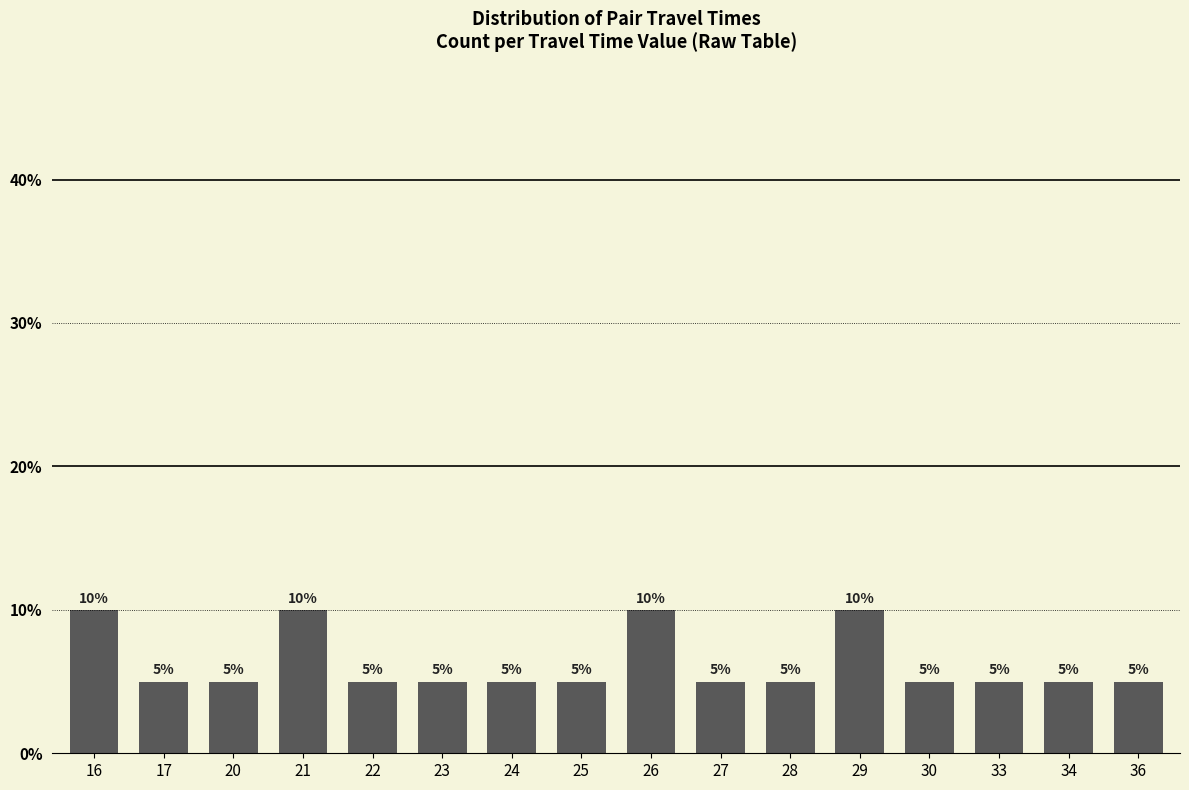

What is the change in value from 16 to 27?

-5